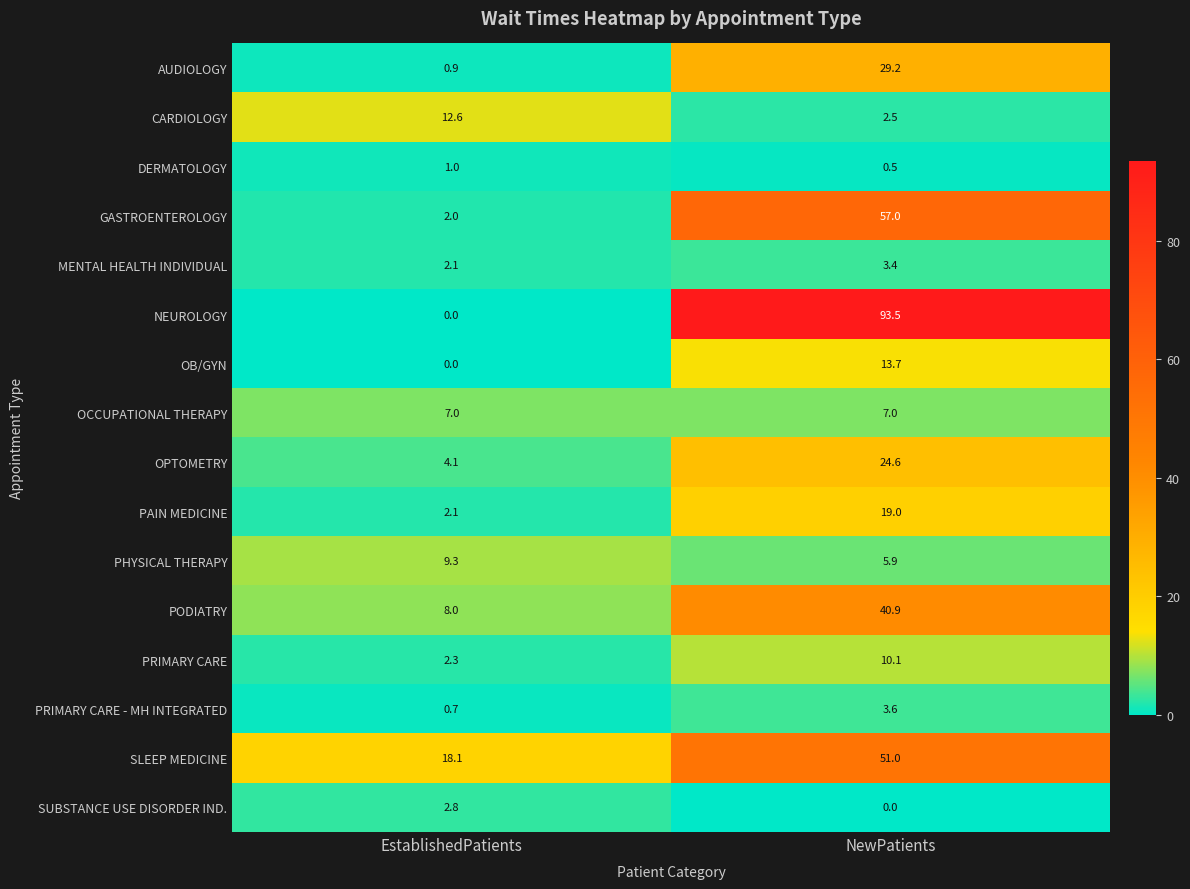

What is the average value of the GASTROENTEROLOGY series?

29.5